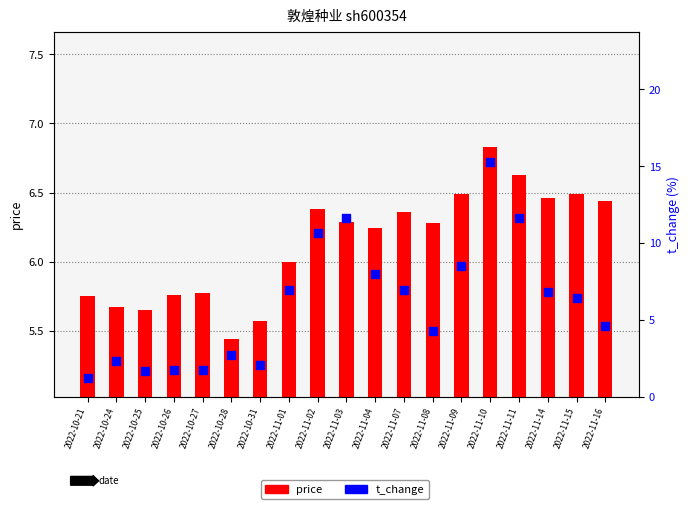

Which series has the widest spread of Y values?

t_change